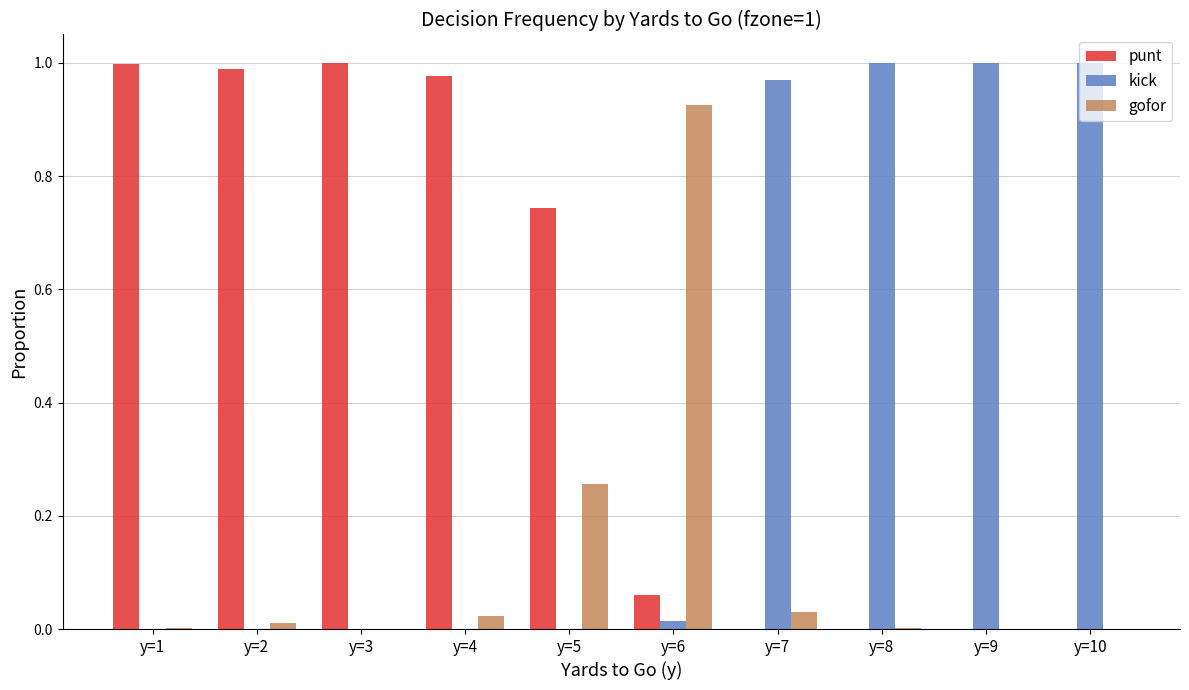

What is the sum of all punt values?

4.8